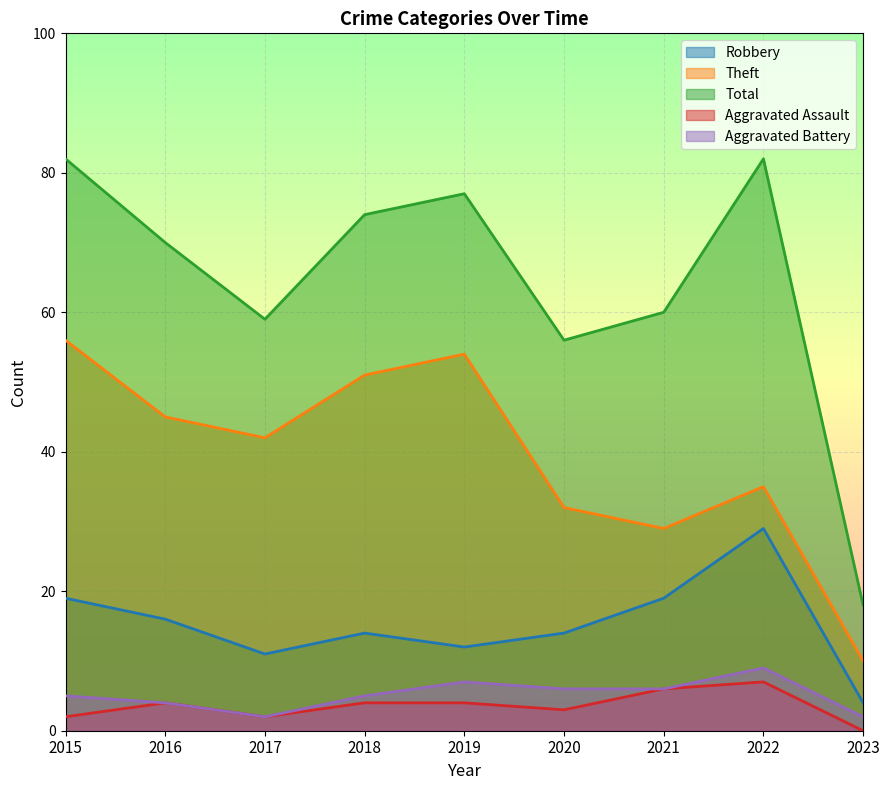

At which category is the sum across all series the highest?

2015